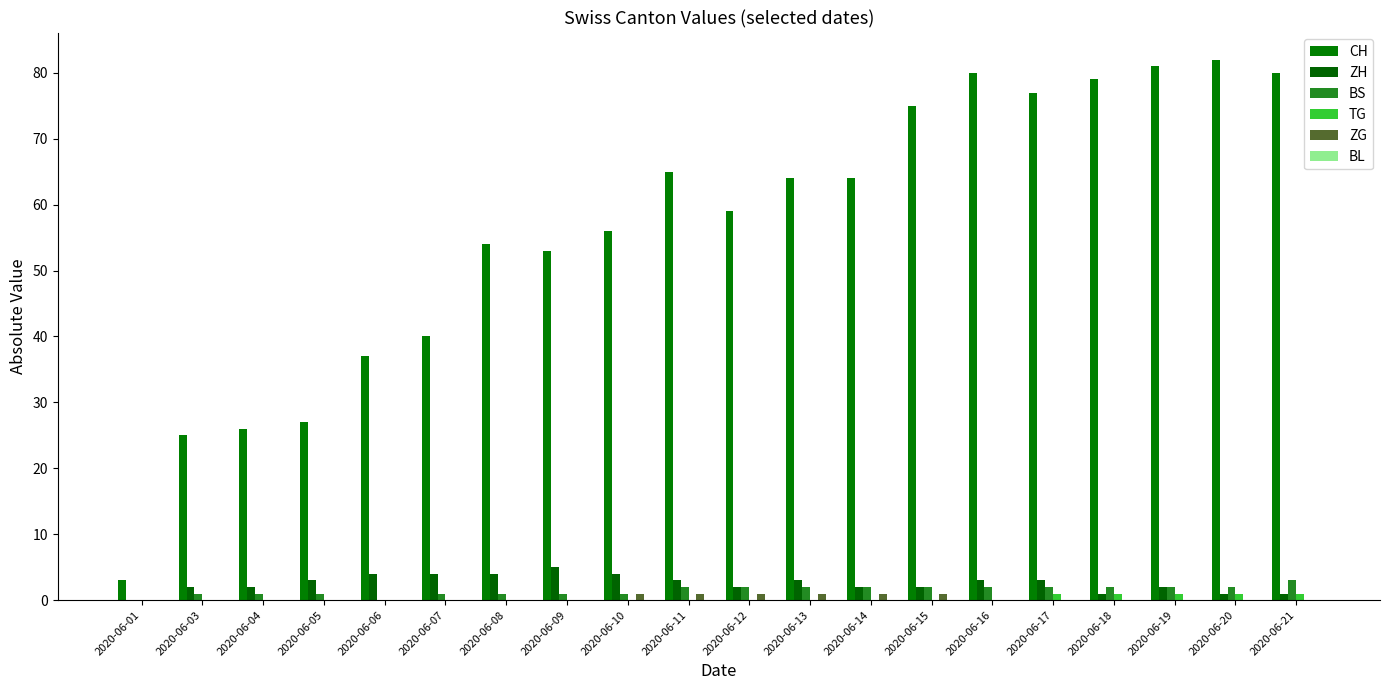

Reading left to right, what are all the values shown in this chart?

CH: 3	25	26	27	37	40	54	53	56	65	59	64	64	75	80	77	79	81	82	80
ZH: 0	2	2	3	4	4	4	5	4	3	2	3	2	2	3	3	1	2	1	1
BS: 0	1	1	1	0	1	1	1	1	2	2	2	2	2	2	2	2	2	2	3
TG: 0	0	0	0	0	0	0	0	0	0	0	0	0	0	0	1	1	1	1	1
ZG: 0	0	0	0	0	0	0	0	1	1	1	1	1	1	0	0	0	0	0	0
BL: 0	0	0	0	0	0	0	0	0	0	0	0	0	0	0	0	0	0	0	0